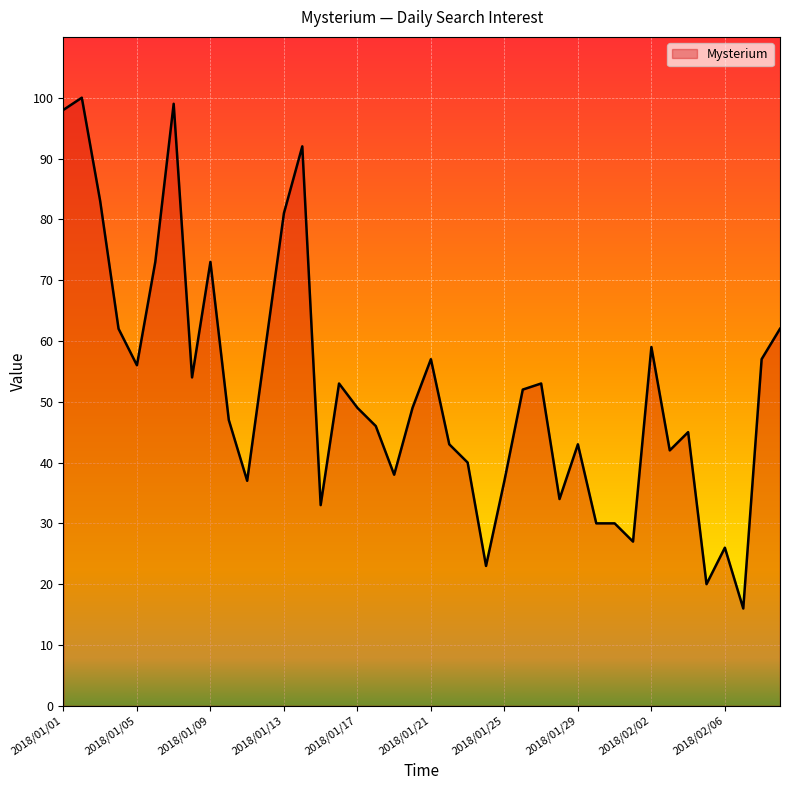

What is the difference between the maximum and minimum values?

84